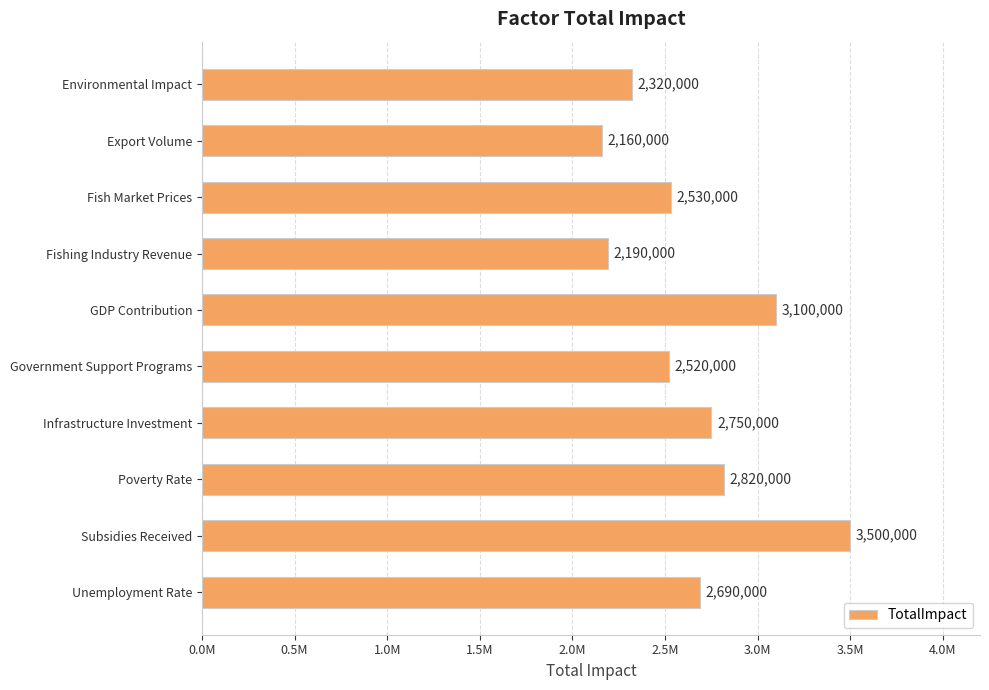

Does the chart contain any negative values?

No